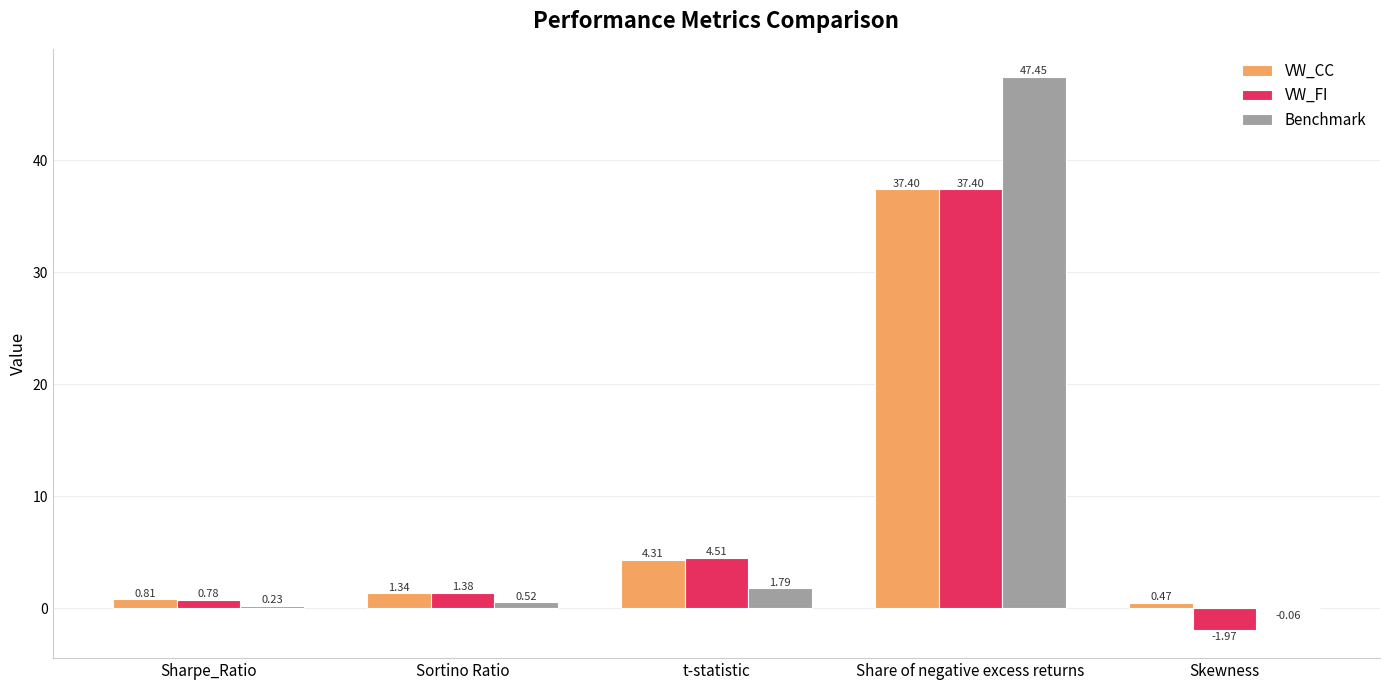

At which label is VW_CC closest to 18?

t-statistic